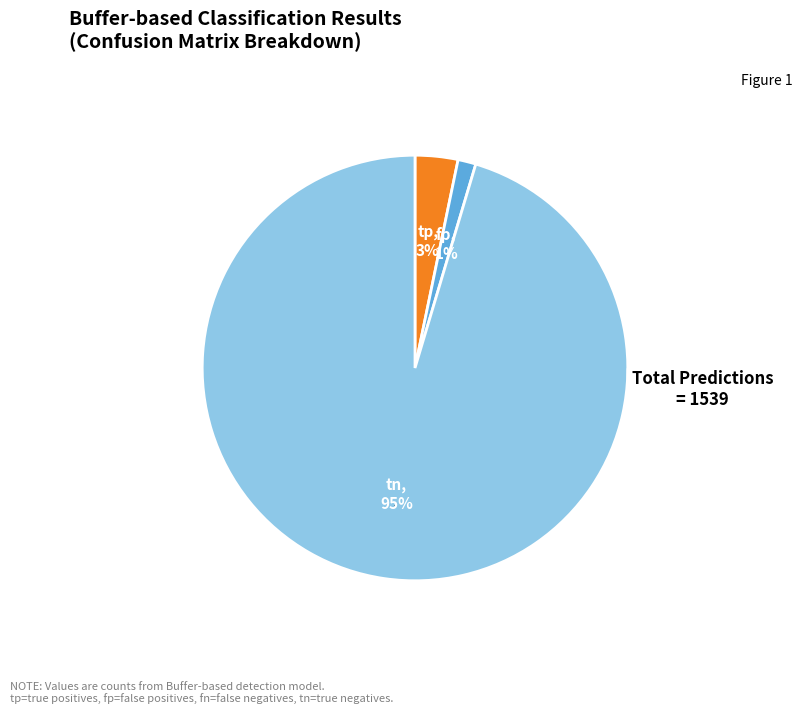

Which slice represents more than half of the pie?

tn